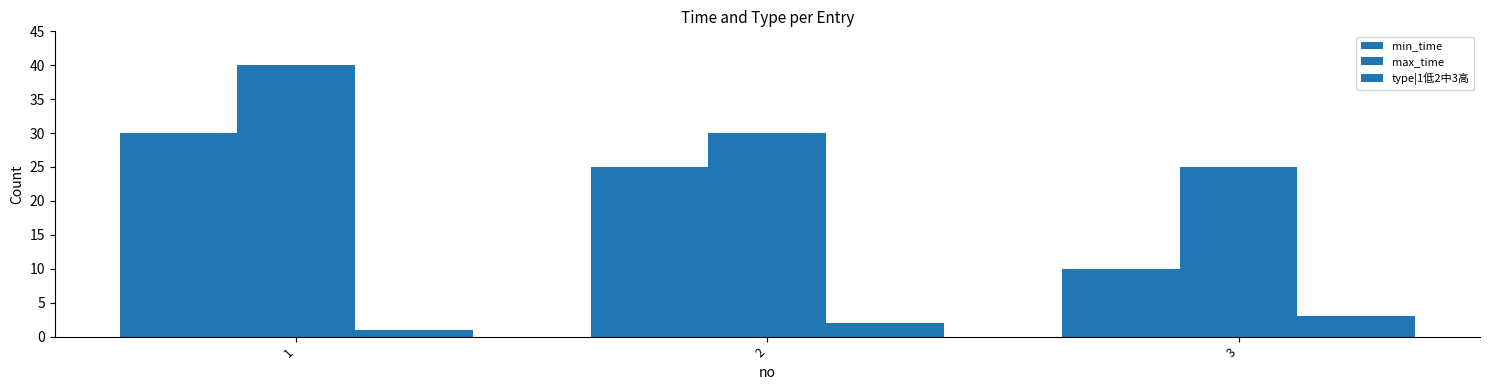

Which category has the lowest value across all series?

1